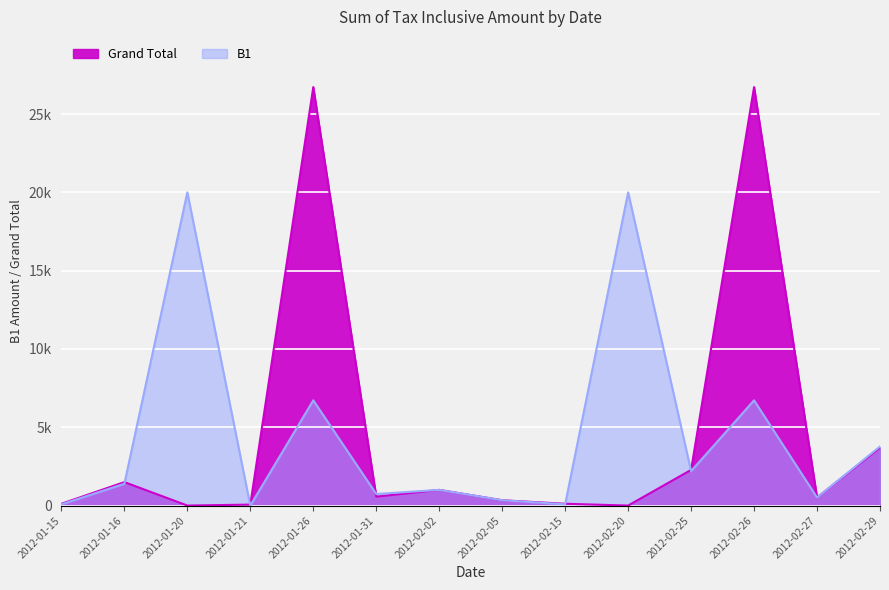

What is the sum of the B1 values at 2012-02-15 and 2012-02-02?

1080.0